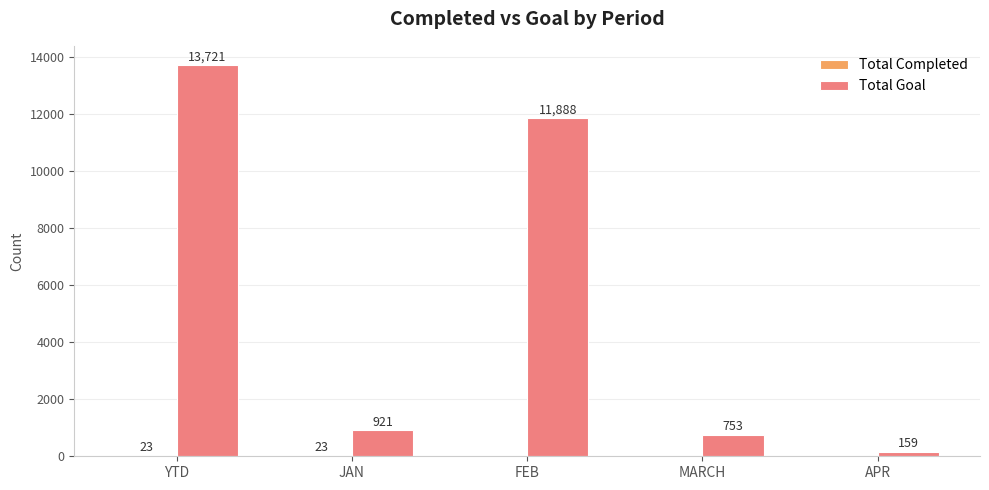

True or false: Total Goal has a value of 1600 at JAN.

False